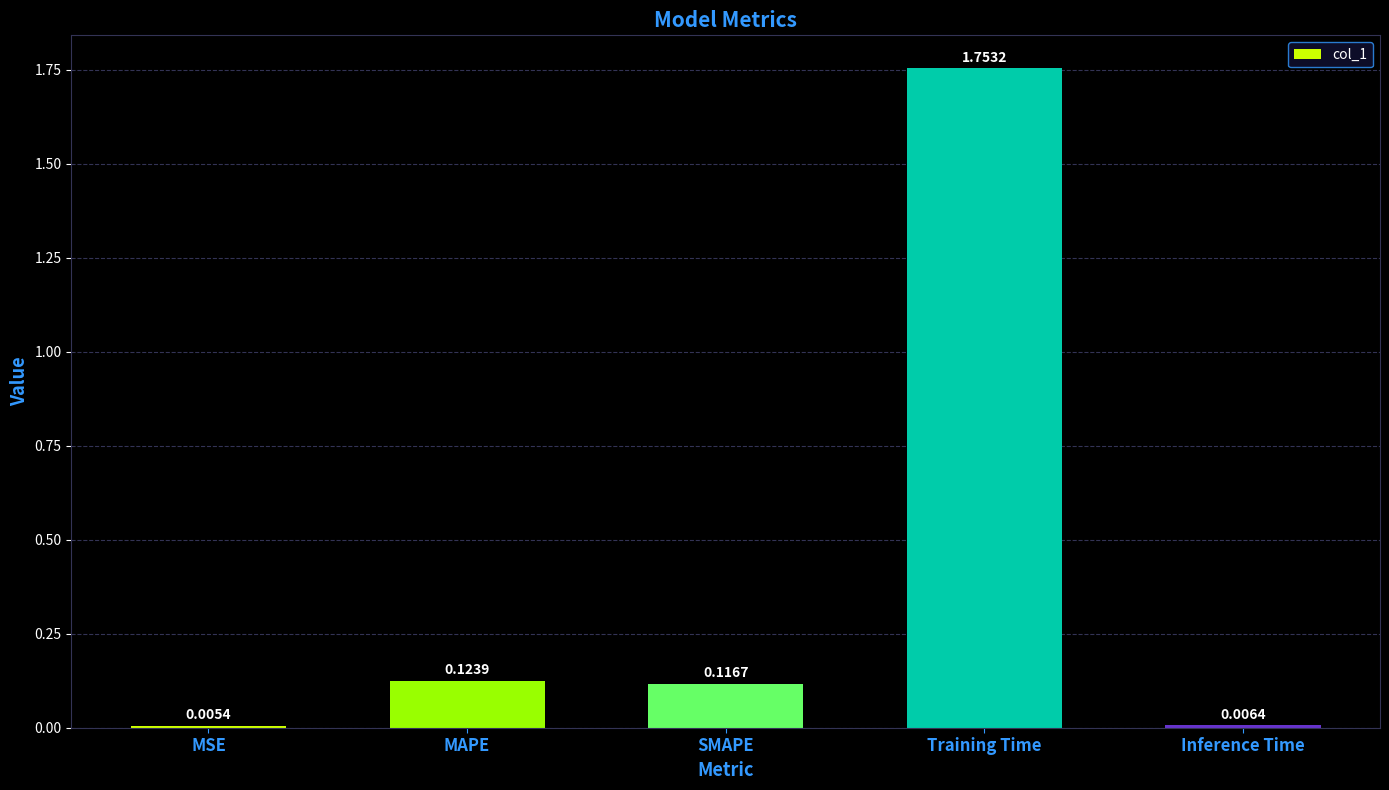

Where is the data nearest to the value 0?

MSE